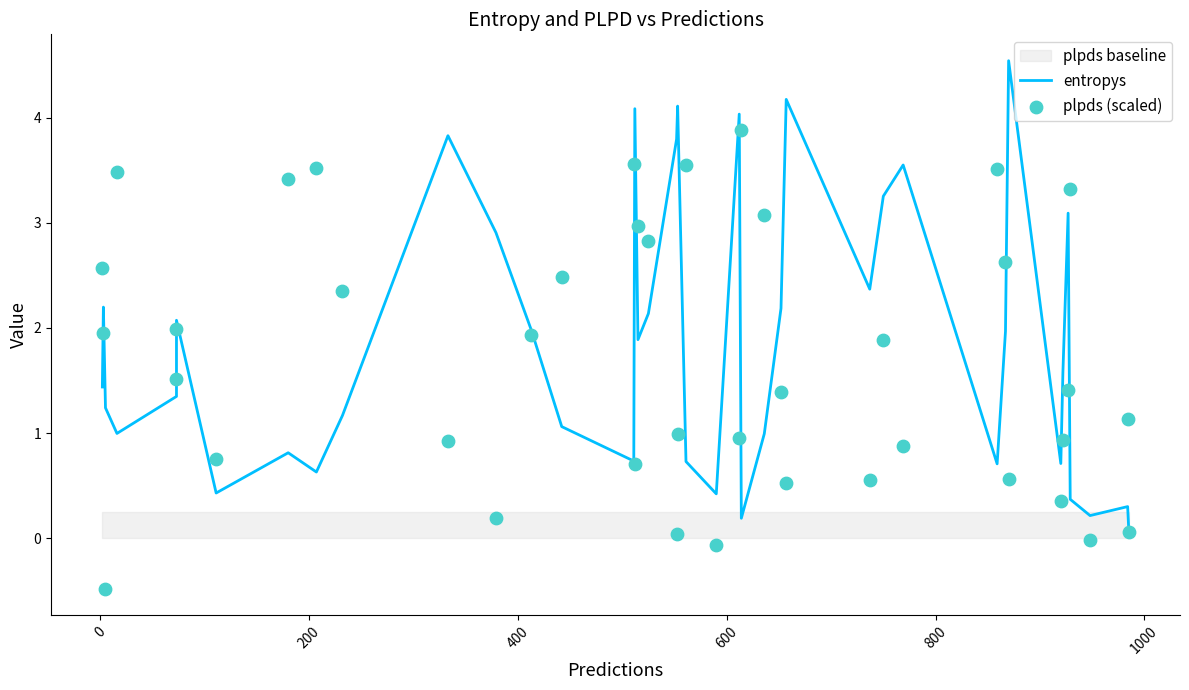

Which series contains the highest Y value?

entropys